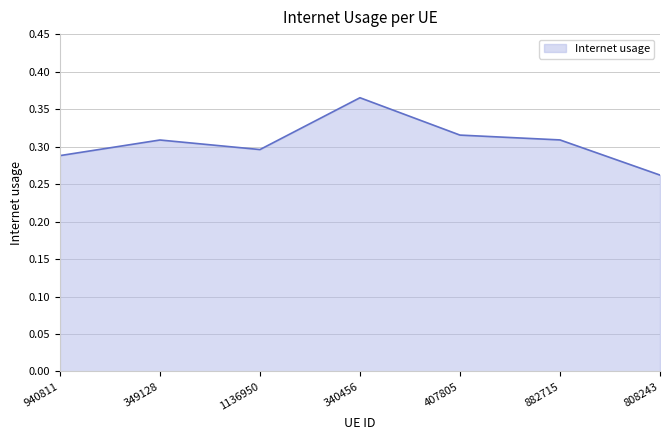

What position from the right is 940811?

7